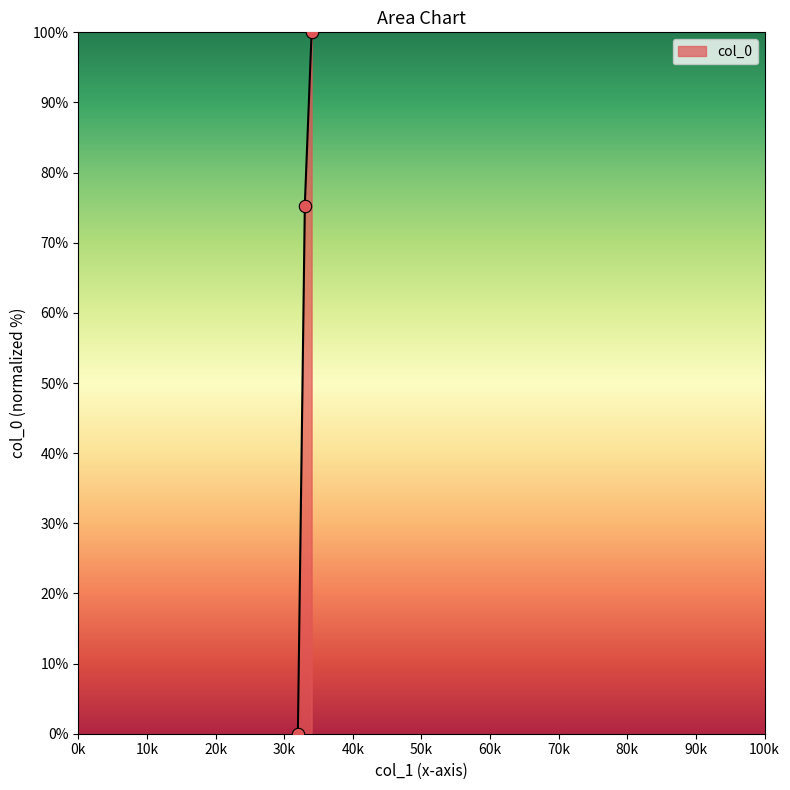

What is the change in value from 1 to 3?

+100.0